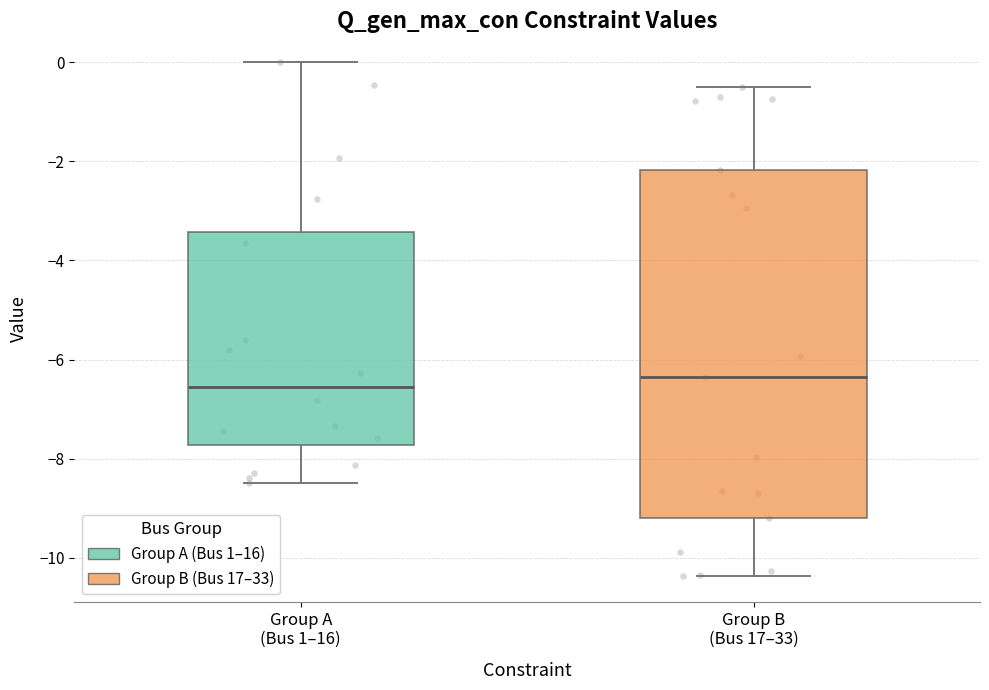

Comparing the boxes themselves (not the whiskers), which one is the tallest?

Group B (Bus 17–33)